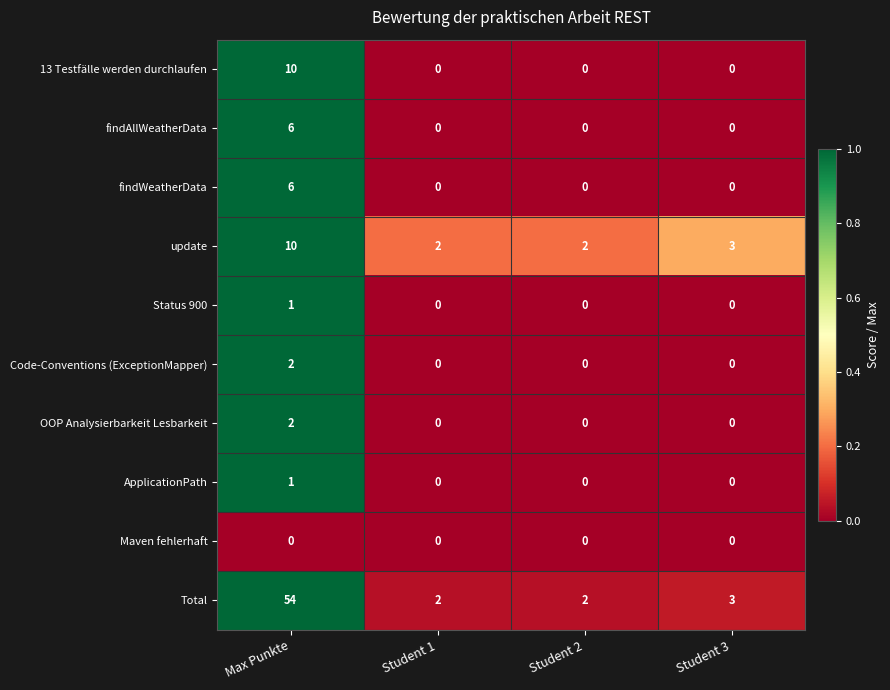

Which category has the highest value across all series?

Max Punkte